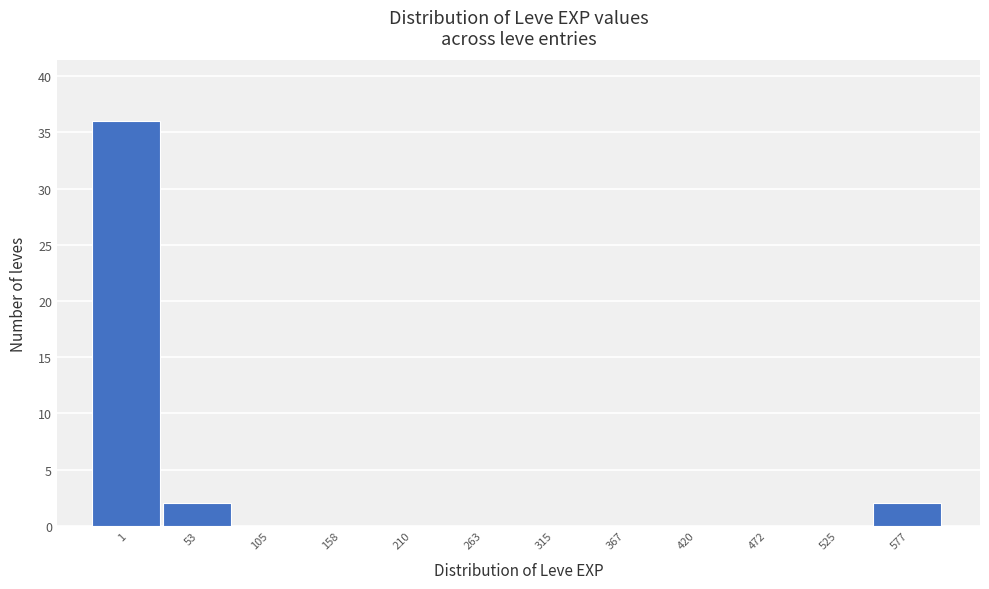

Reading left to right, what are all the values shown in this chart?

1=36	53=2	105=0	158=0	210=0	263=0	315=0	367=0	420=0	472=0	525=0	577=2